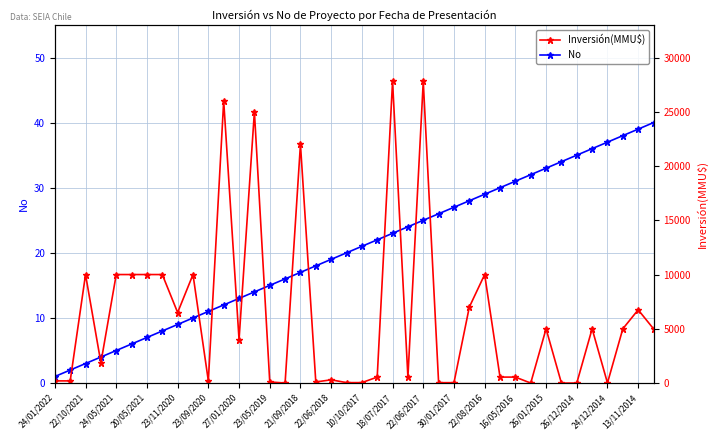

What is the highest value of the Inversión(MMU$) series?

27800